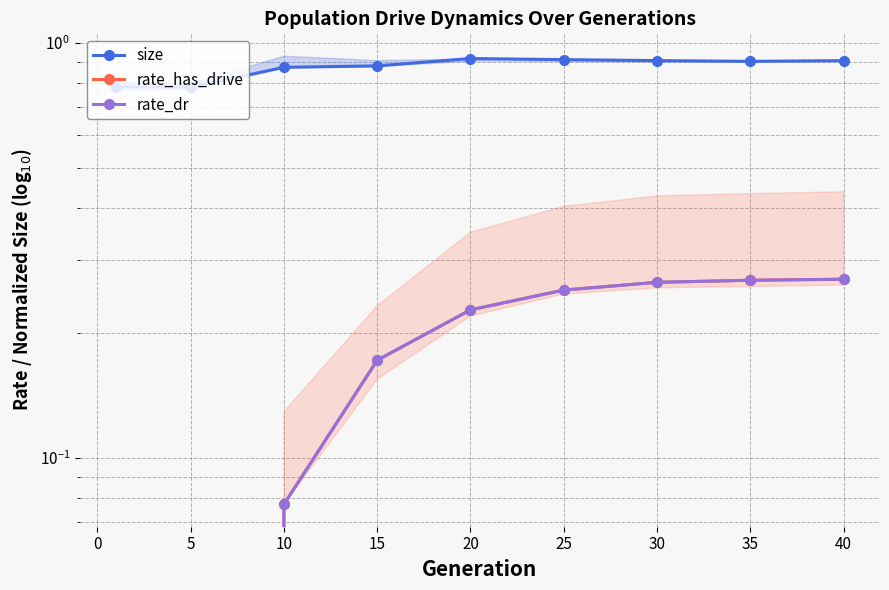

The size series shows 0.9 at 20. True or false?

True